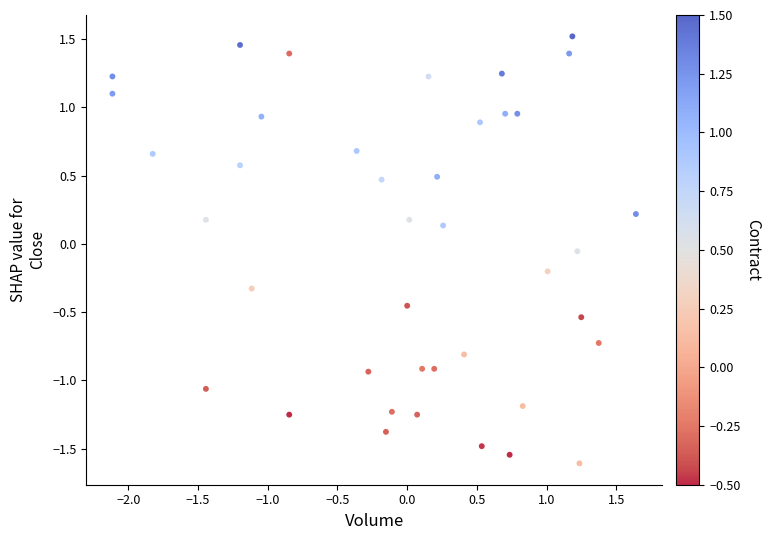

What is the range of Y values (max minus min)?

3.1